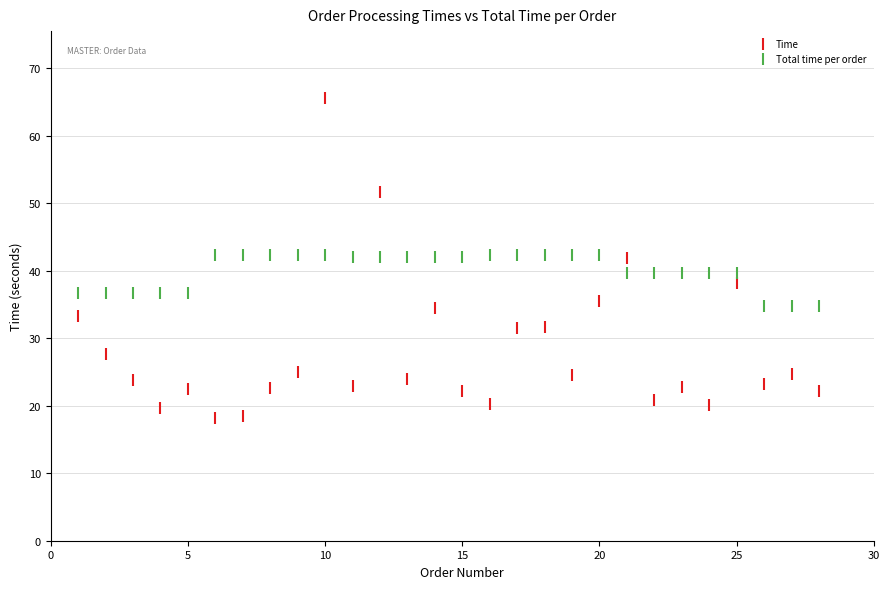

Which series contains the lowest Y value?

Time